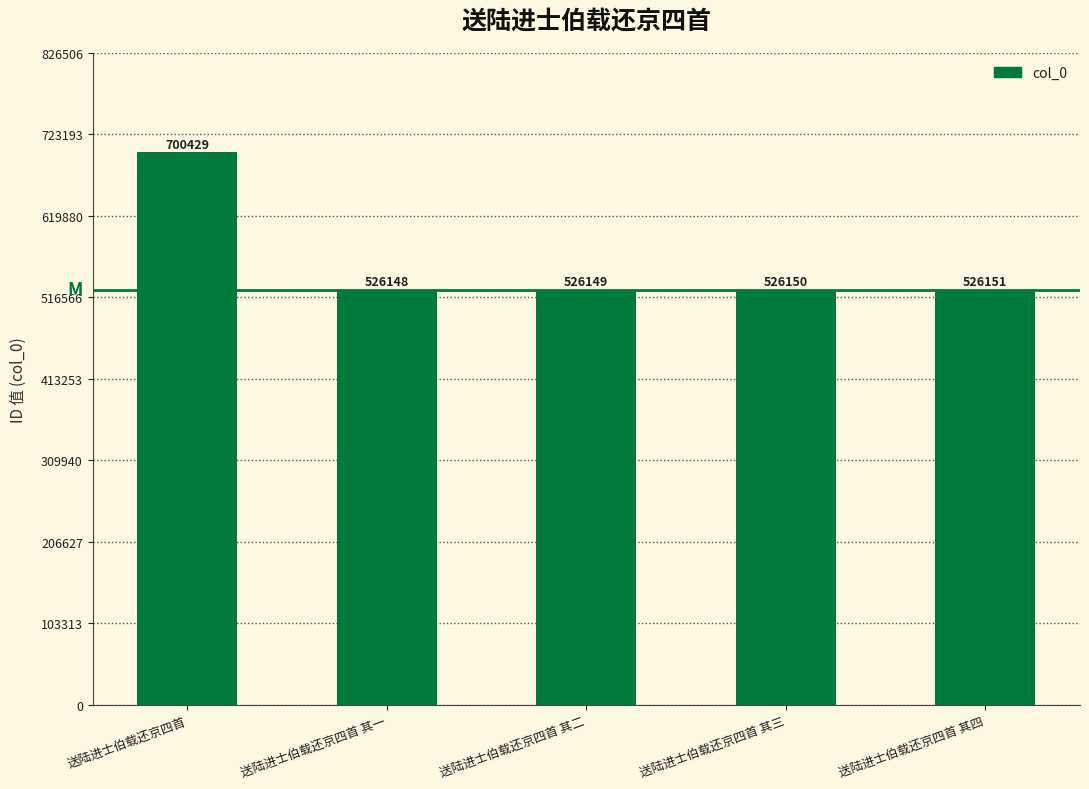

What is the change in value from 送陆进士伯载还京四首 其二 to 送陆进士伯载还京四首 其三?

+1